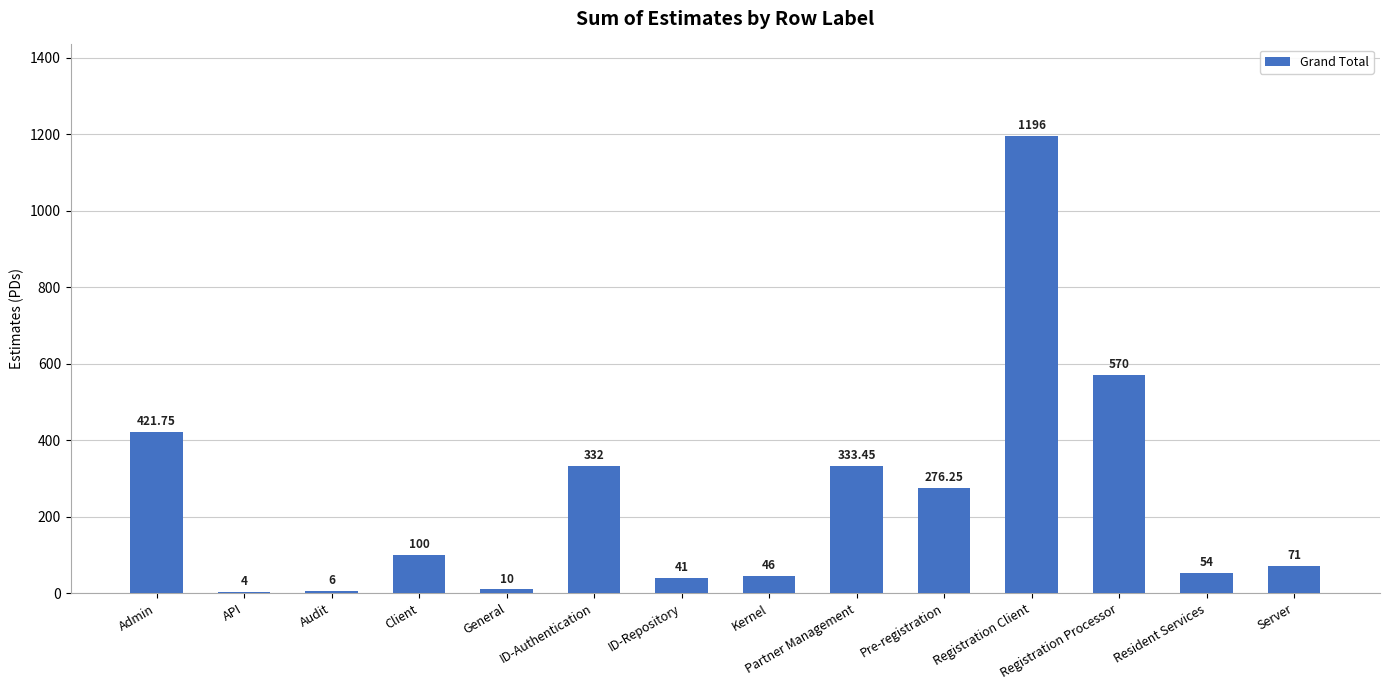

What is the sum of the values at Client and Audit?

106.0